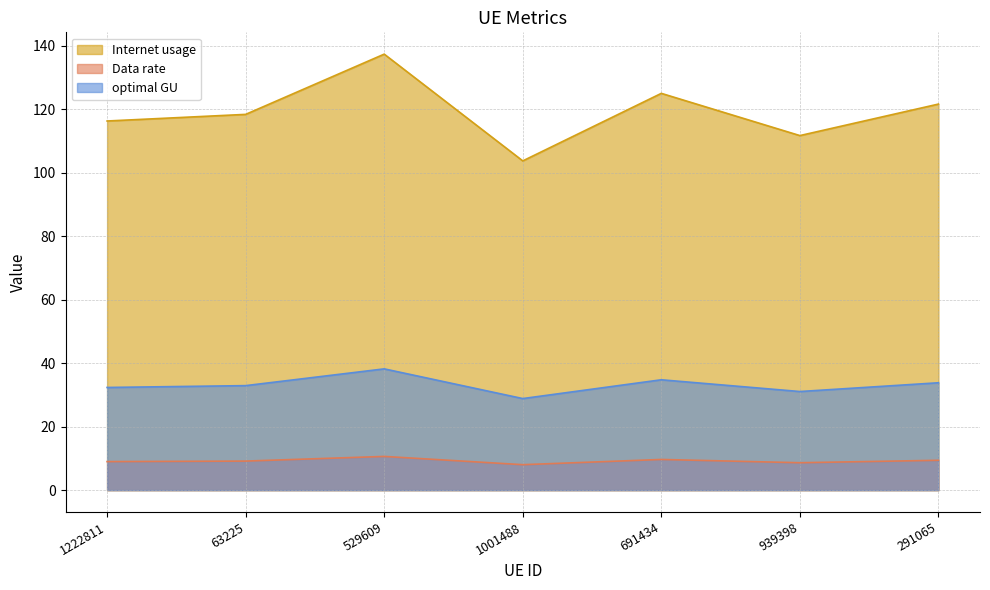

At which label does Data rate first exceed 118?

63225